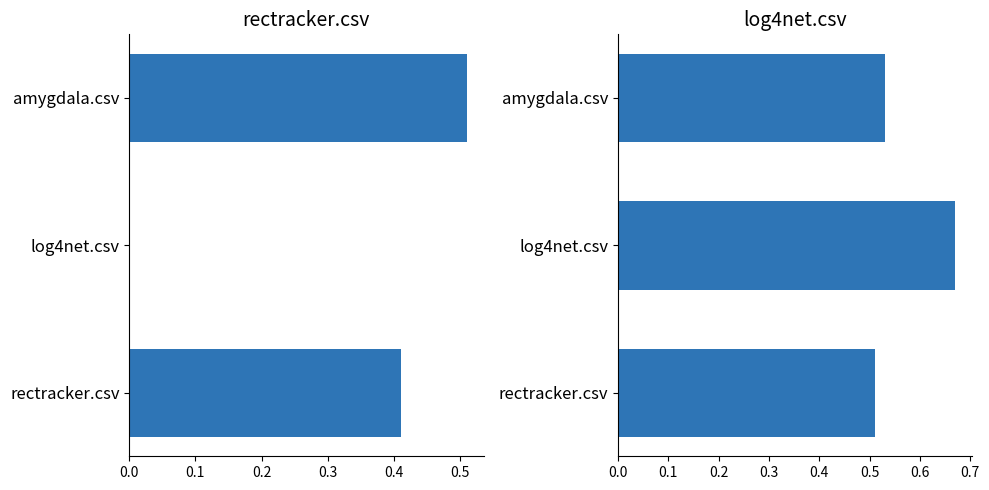

How many bars are there in each group?

3